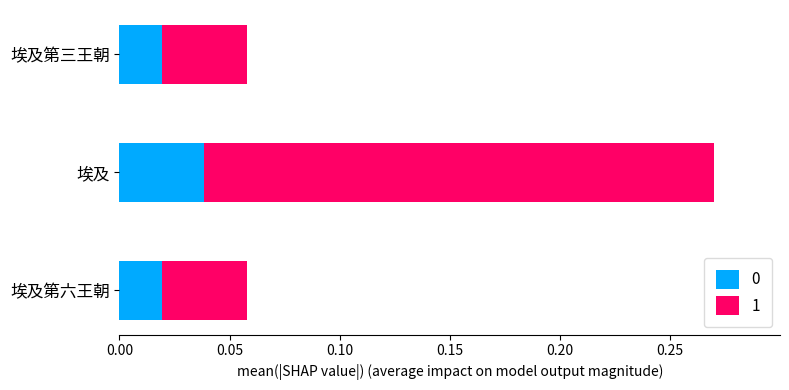

At which category is the sum across all series the highest?

埃及